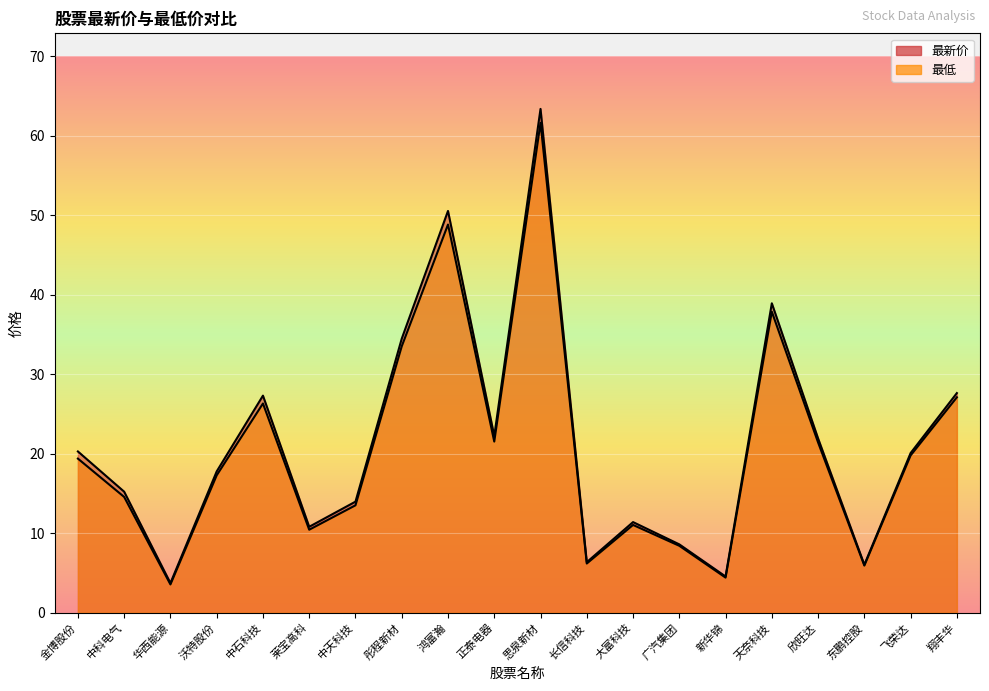

What is the difference between the 最新价 values at 莱宝高科 and 东鹏控股?

4.8